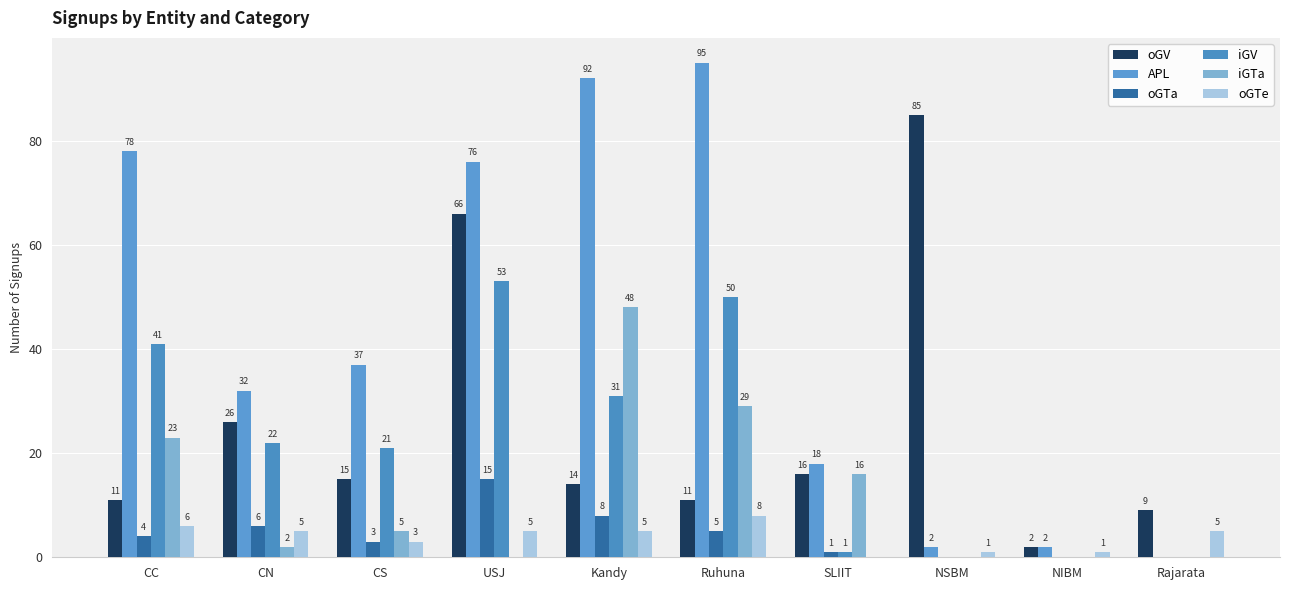

What is the sum of the APL values at NSBM and Kandy?

94